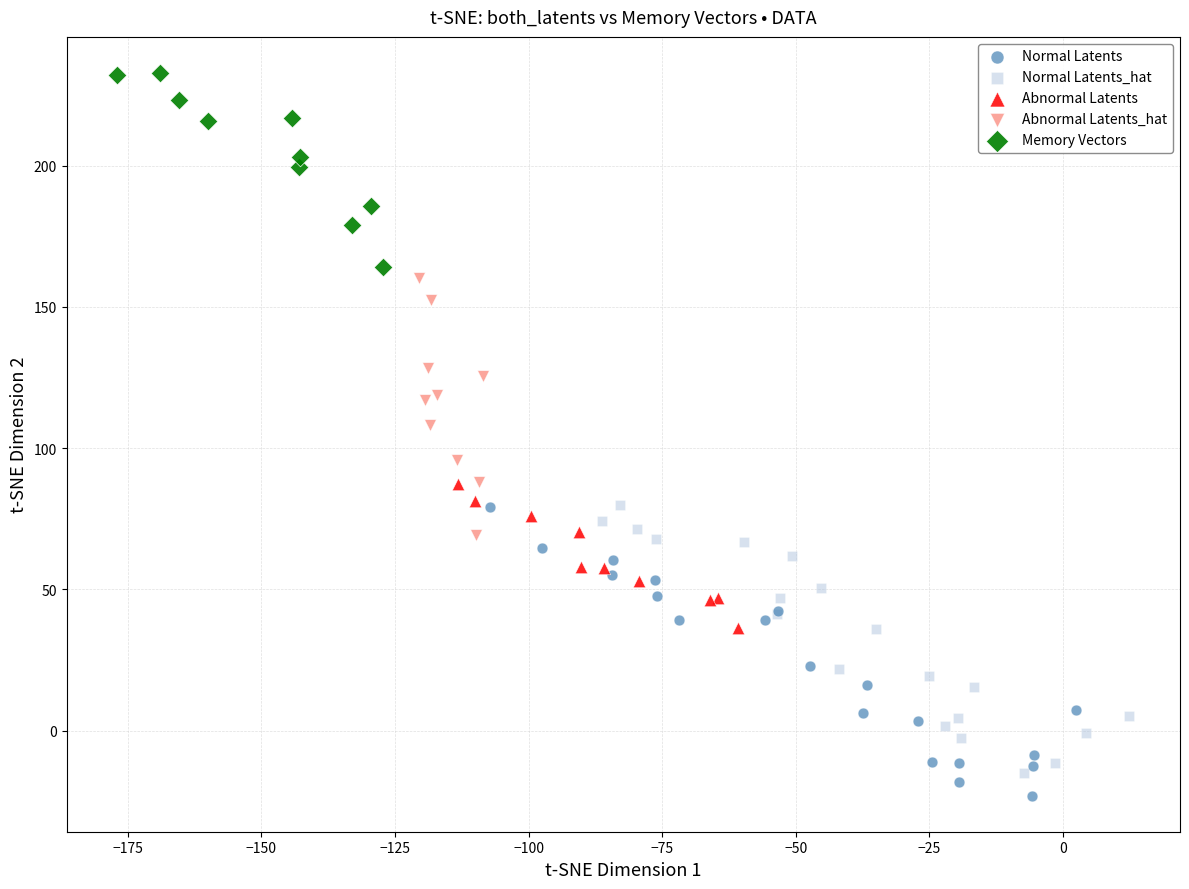

Which series reaches the maximum Y coordinate?

Memory Vectors